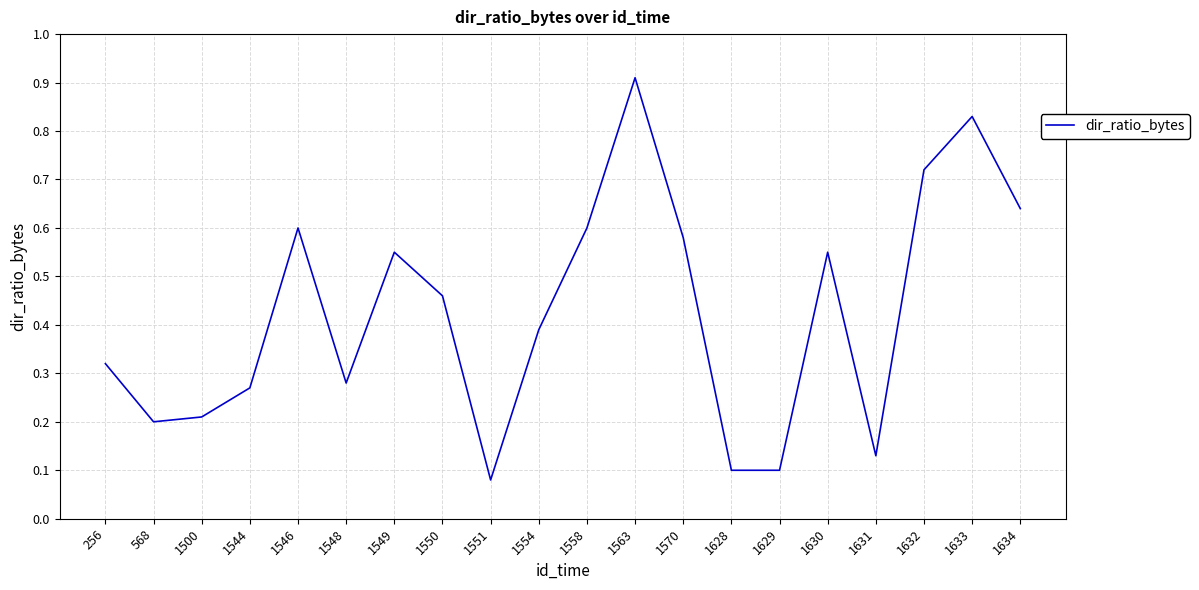

Which label corresponds to the smallest value in the chart?

1551